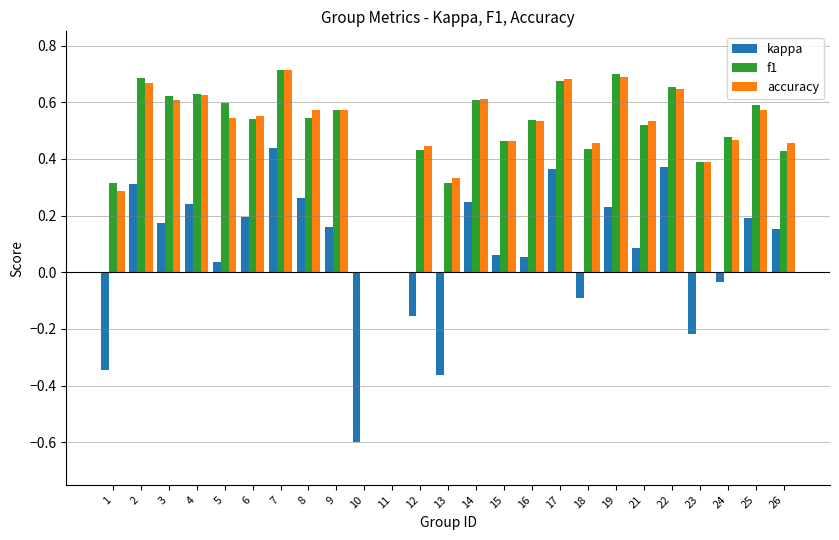

What is the sum of all f1 values?

12.4